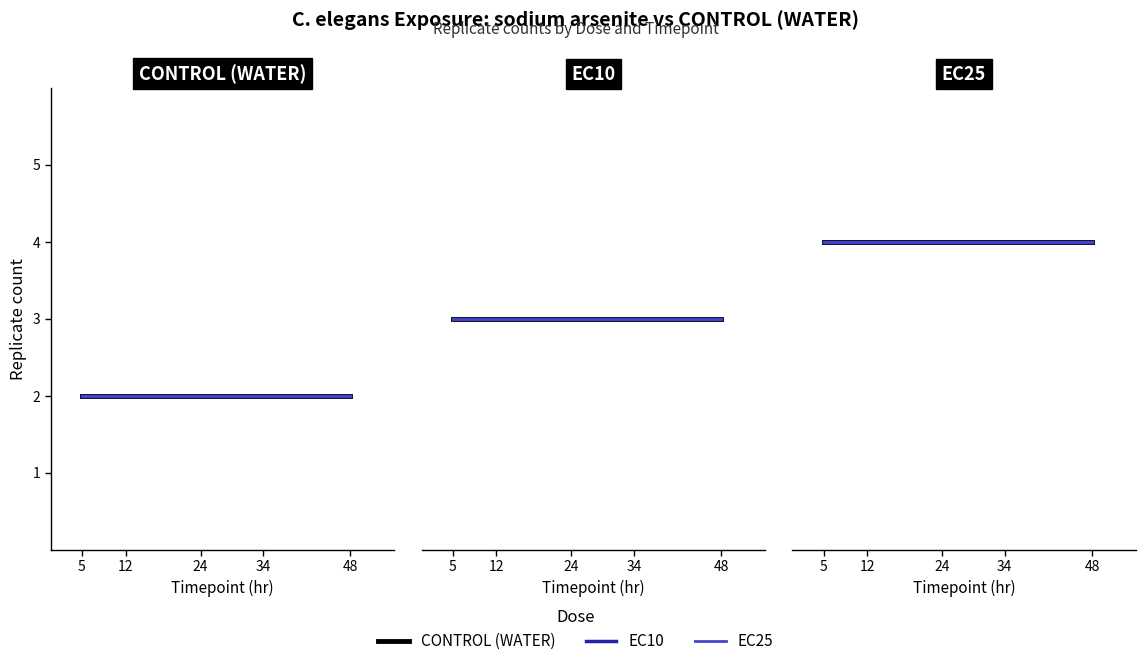

The sodium arsenite EC25 series shows 2 at 12. True or false?

False